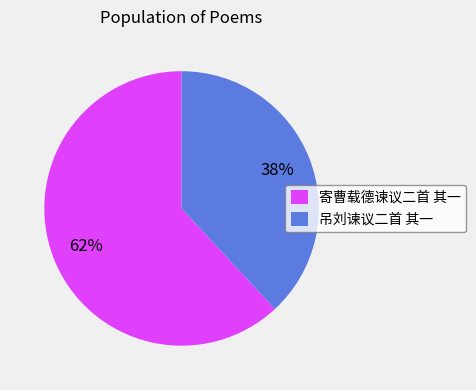

Do 寄曹载德谏议二首 其一 and 吊刘谏议二首 其一 together represent more than half of the pie?

Yes